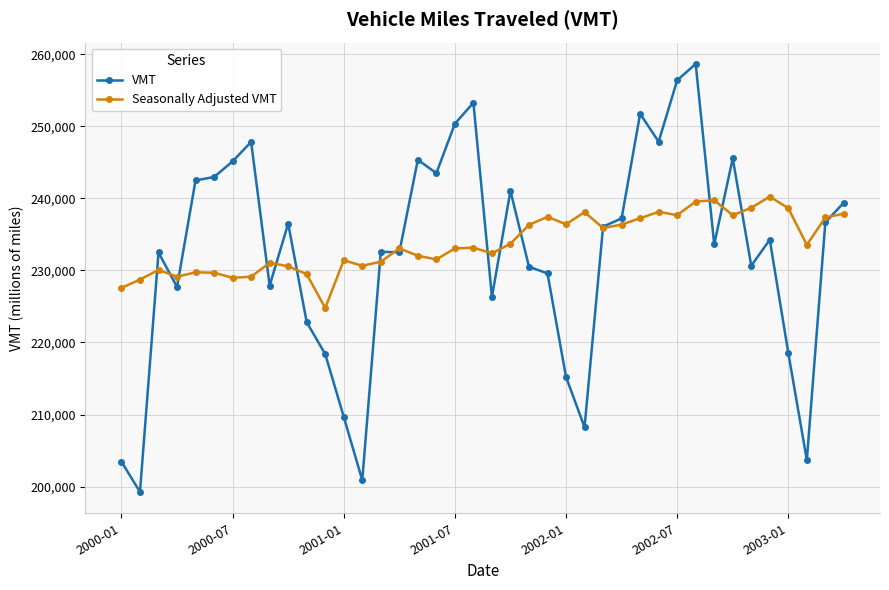

What is the difference between the second highest and minimum values in the Seasonally Adjusted VMT series?

14948